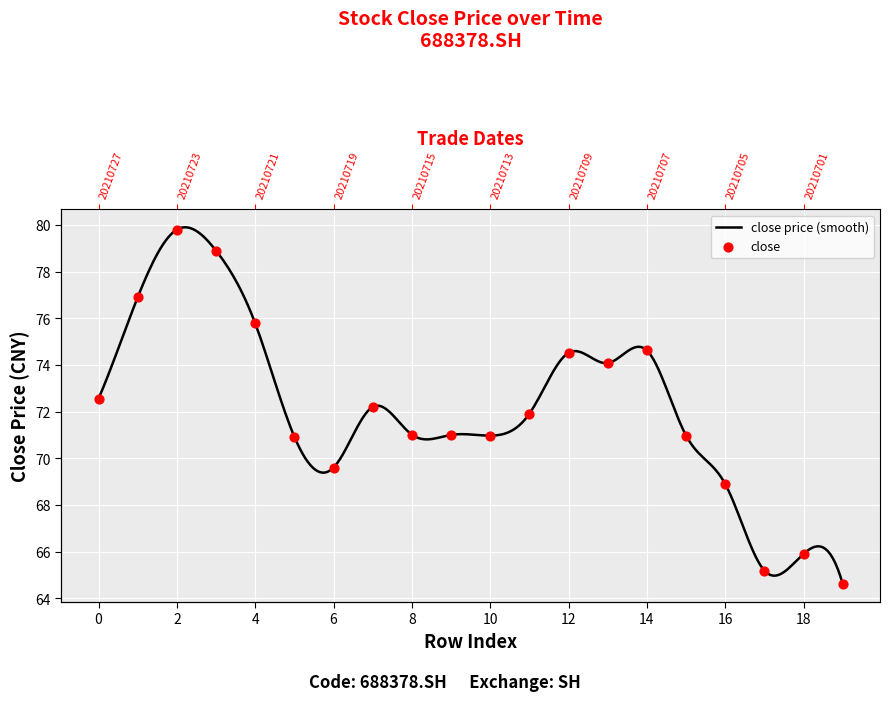

What is the change in value from 4 to 11?

-3.9